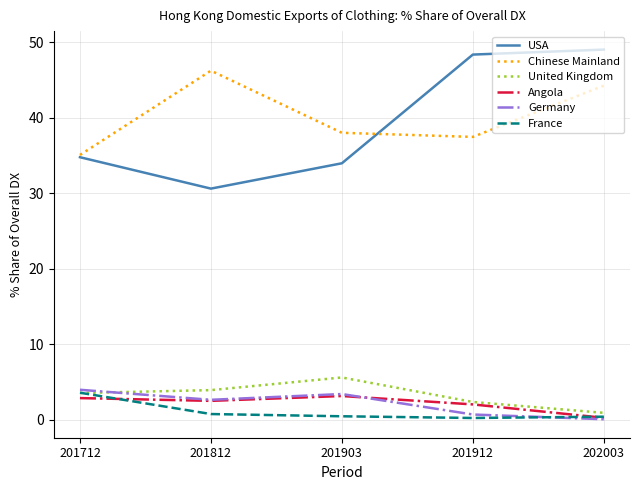

Which series has the largest range (max minus min)?

USA